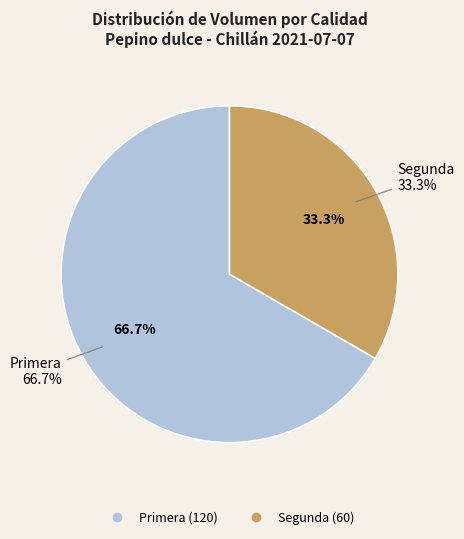

What is the majority slice?

Primera